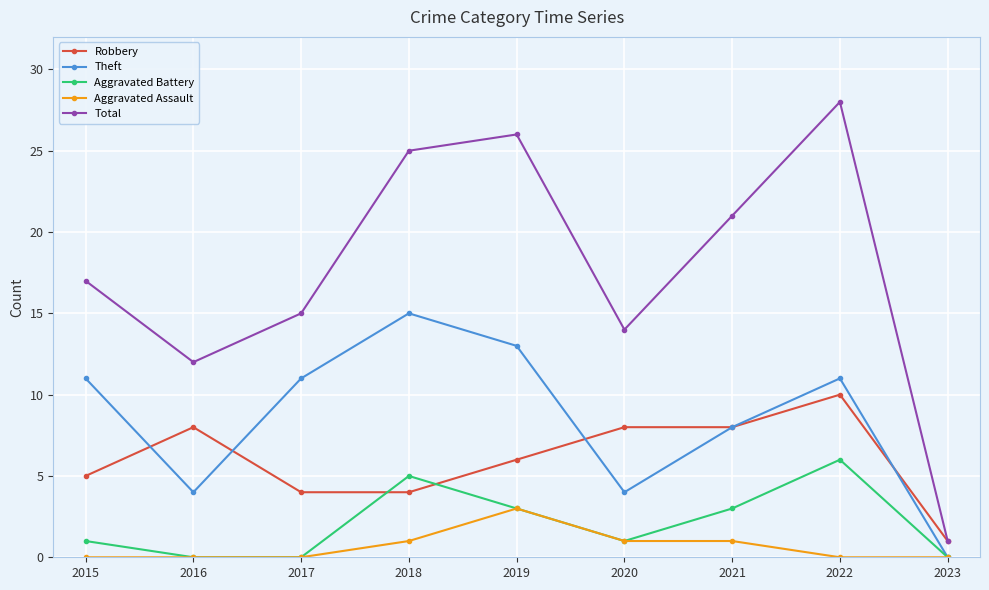

The value of Aggravated Battery at 2021 is 2. True or false?

False